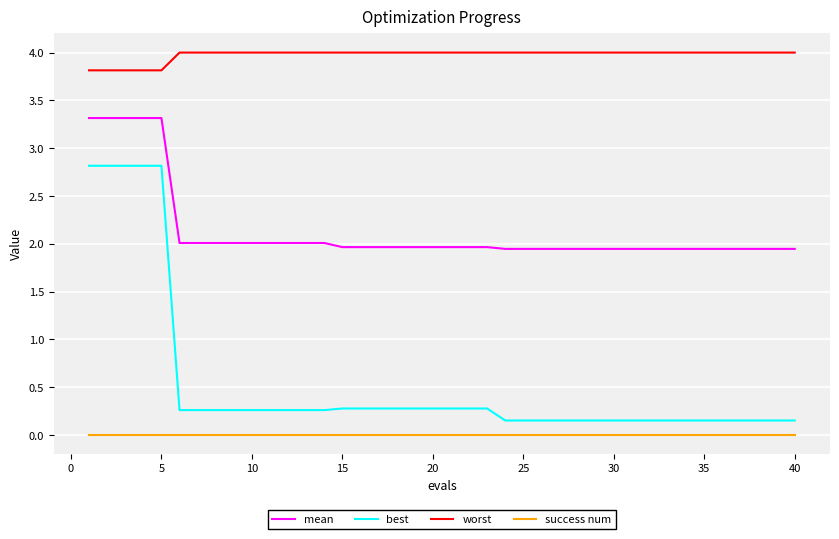

True or false: best and worst intersect in this chart.

False